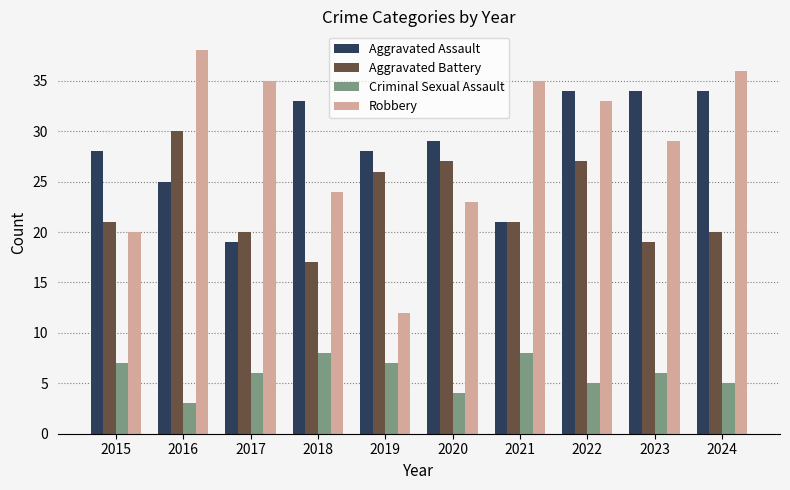

Reading left to right, extract all data points from this chart.

Aggravated Assault: 28	25	19	33	28	29	21	34	34	34
Aggravated Battery: 21	30	20	17	26	27	21	27	19	20
Criminal Sexual Assault: 7	3	6	8	7	4	8	5	6	5
Robbery: 20	38	35	24	12	23	35	33	29	36